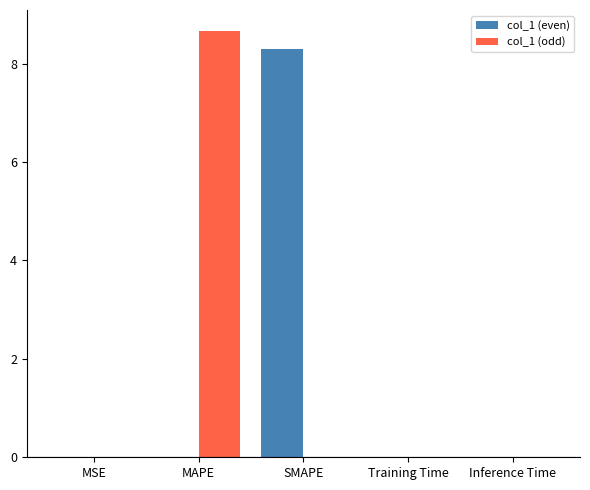

At which label does col_1 (even) reach its peak?

SMAPE